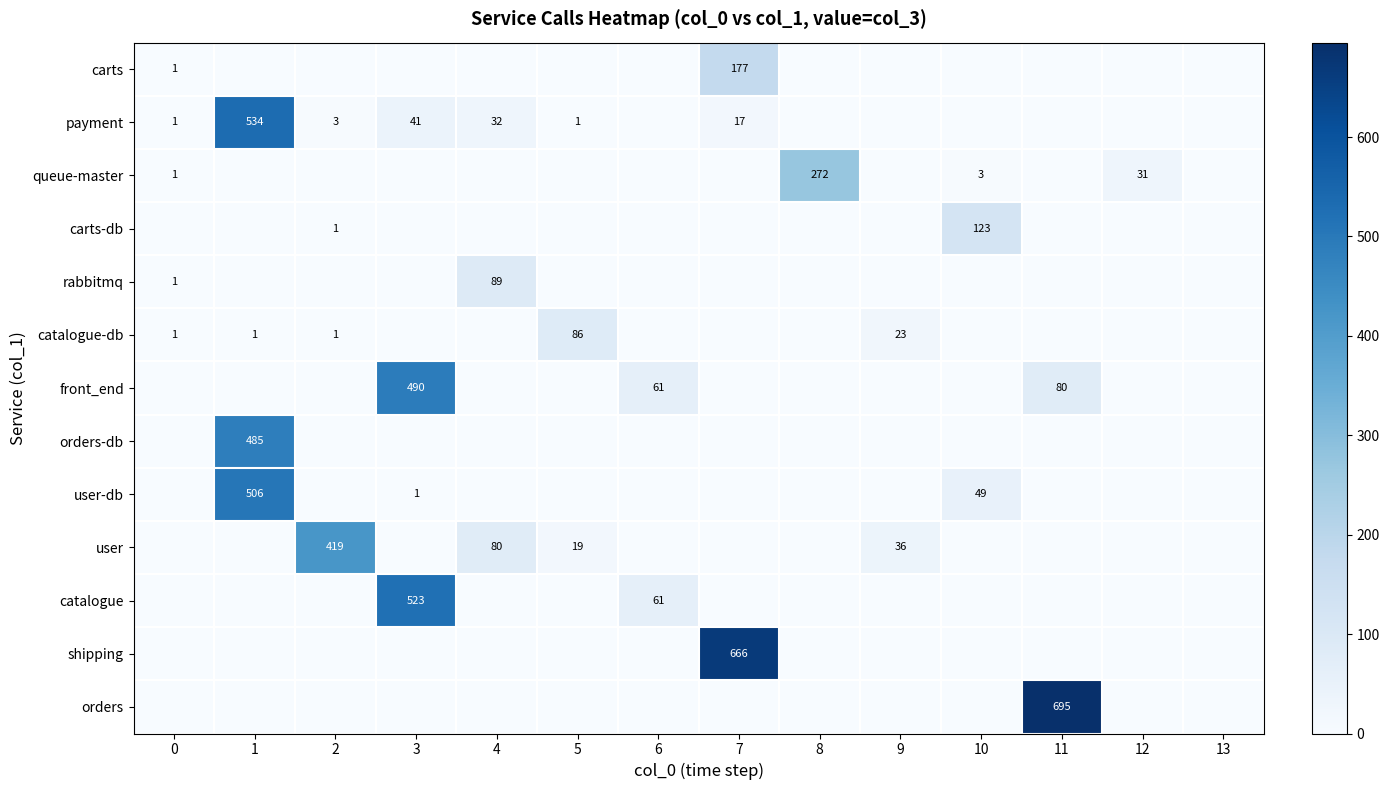

Is it true that rabbitmq equals 2 at 0?

False